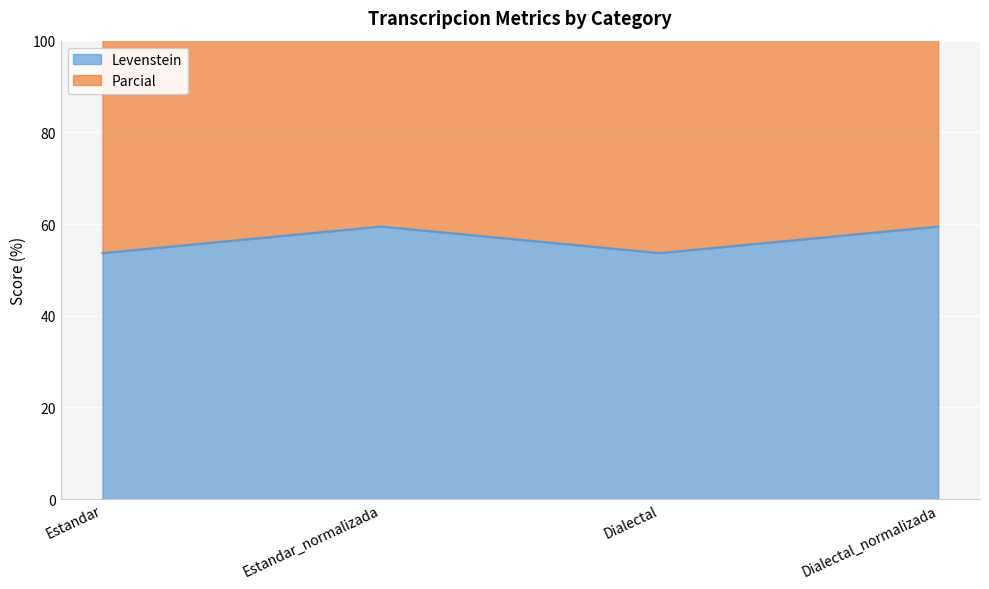

Where is the first local maximum for Levenstein?

Estandar_normalizada